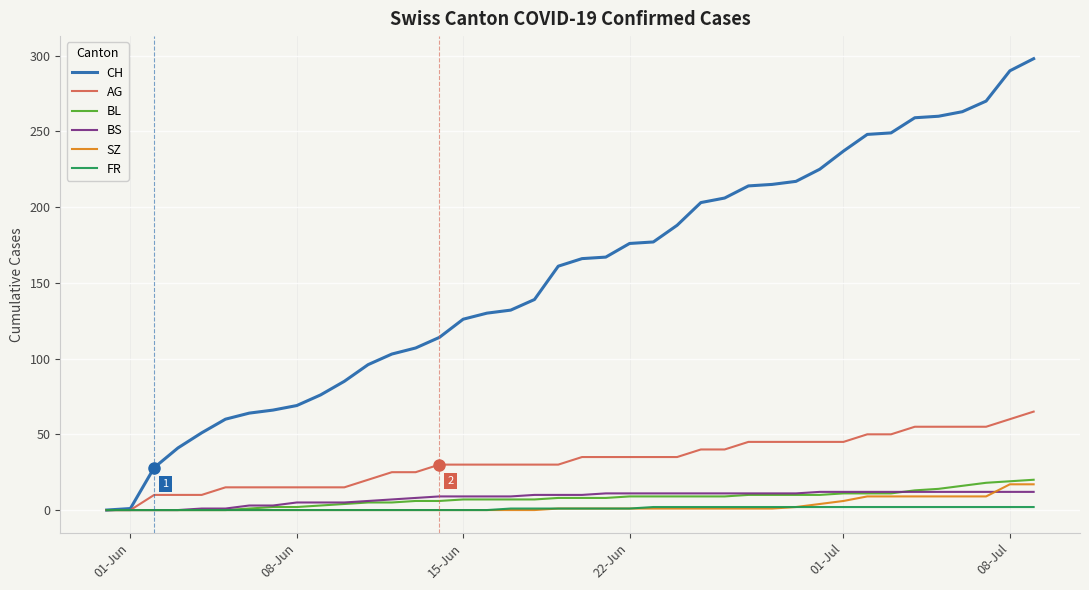

What is the difference between the second highest and second lowest values in the CH series?

289